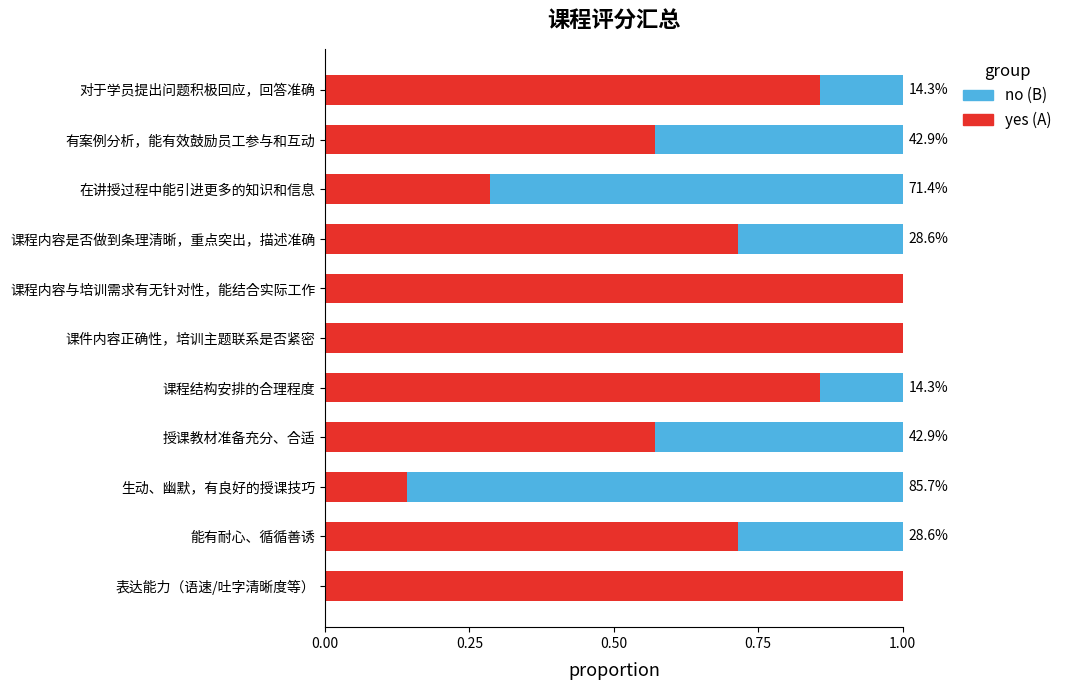

What is the total value across all series at 对于学员提出问题积极回应，回答准确?

1.0